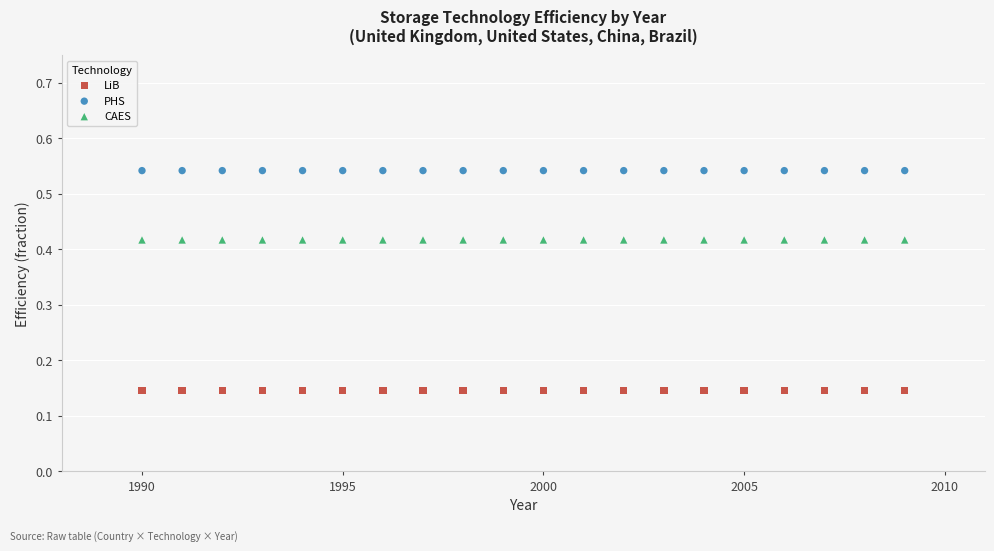

Which series reaches the minimum Y coordinate?

LiB